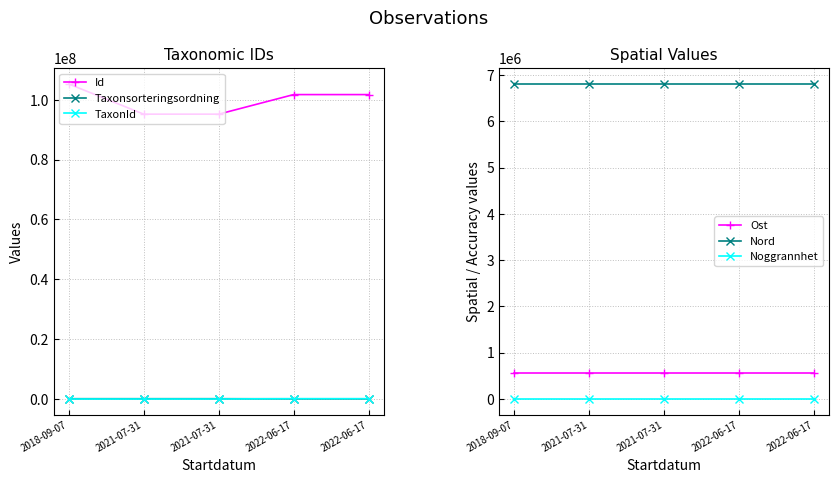

Reading left to right, extract all data points from this chart.

Id: 2018-09-07=105282994.0	2021-07-31=95198903.0	2021-07-31=95198902.0	2022-06-17=101740159.0	2022-06-17=101740154.0
Taxonsorteringsordning: 2018-09-07=89392.0	2021-07-31=90647.0	2021-07-31=90653.0	2022-06-17=56806.0	2022-06-17=56411.0
TaxonId: 2018-09-07=1202.0	2021-07-31=4362.0	2021-07-31=4364.0	2022-06-17=103001.0	2022-06-17=100049.0
Ost: 2018-09-07=570031.6	2021-07-31=570031.6	2021-07-31=570031.6	2022-06-17=570031.6	2022-06-17=570031.6
Nord: 2018-09-07=6804927.5	2021-07-31=6804927.5	2021-07-31=6804927.5	2022-06-17=6804927.5	2022-06-17=6804927.5
Noggrannhet: 2018-09-07=100.0	2021-07-31=100.0	2021-07-31=100.0	2022-06-17=100.0	2022-06-17=100.0